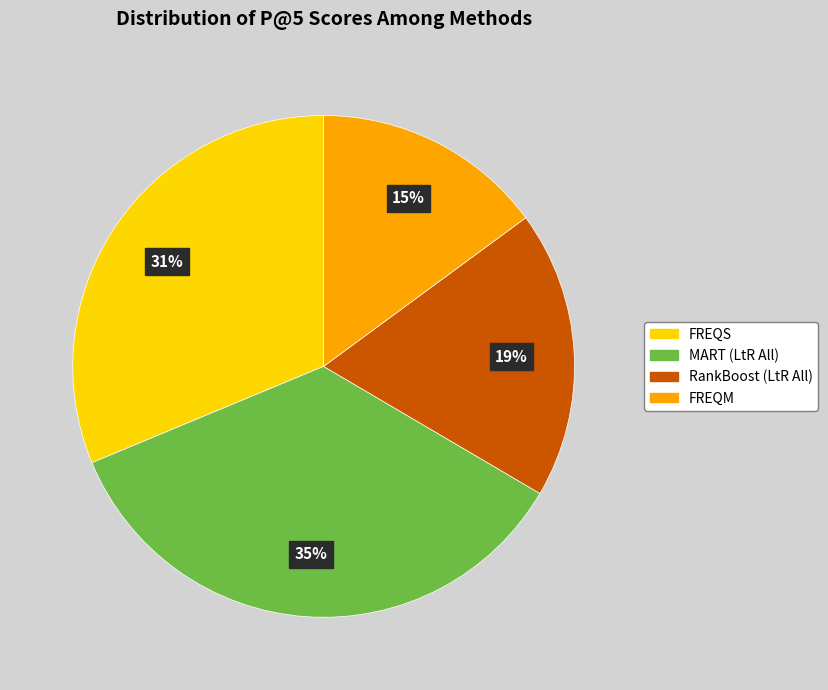

To the nearest percent, what is the difference between the largest and smallest slice percentages?

20%